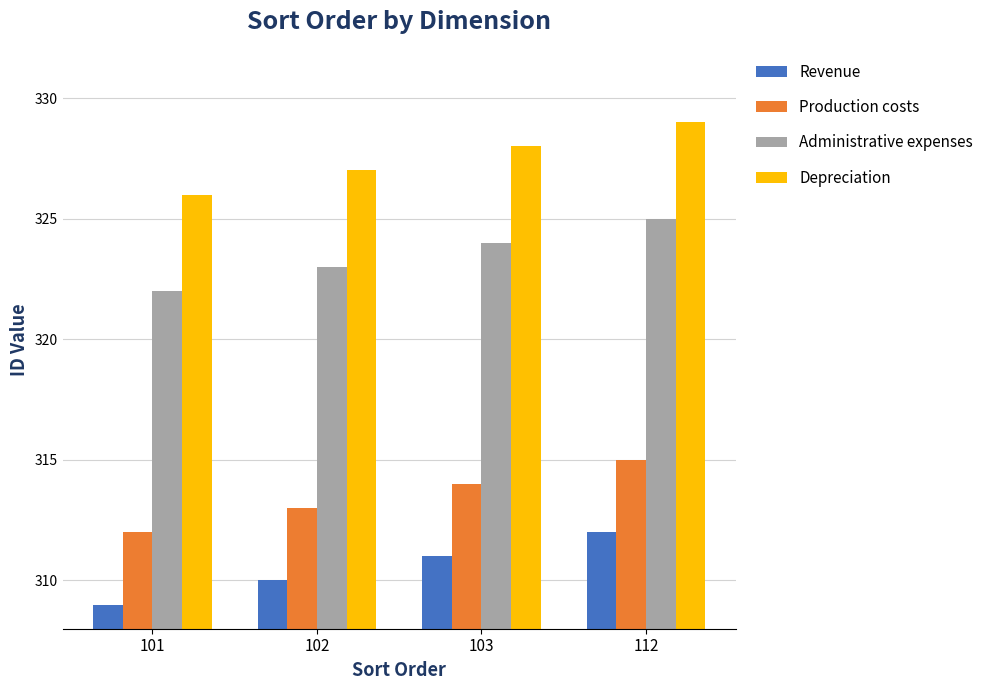

How many groups of bars are there?

4